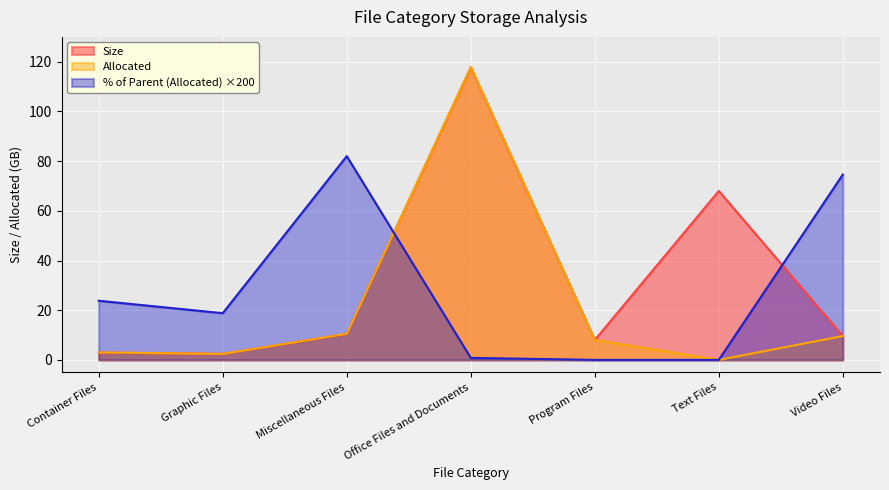

Where does the Size series first go above 9?

Miscellaneous Files